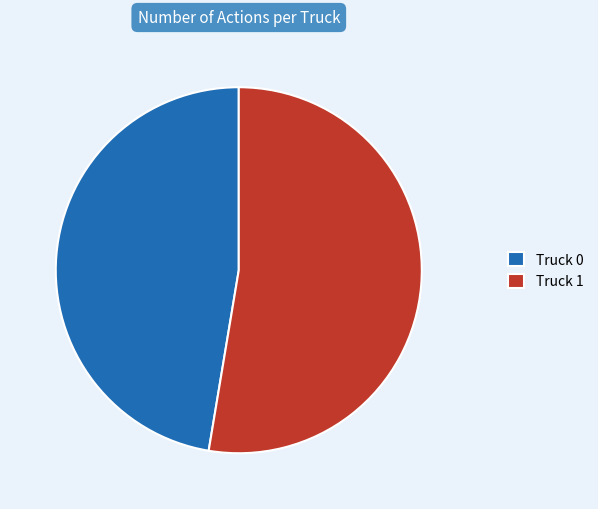

Is it true that Truck 1 is 63% of the pie?

False